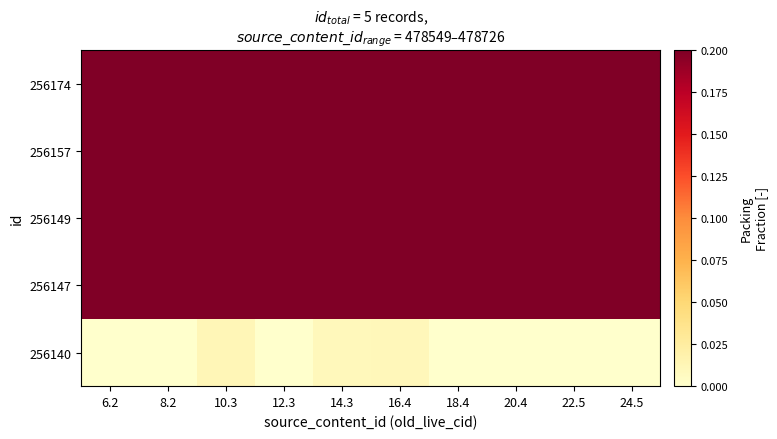

Count the number of data series in this chart.

5